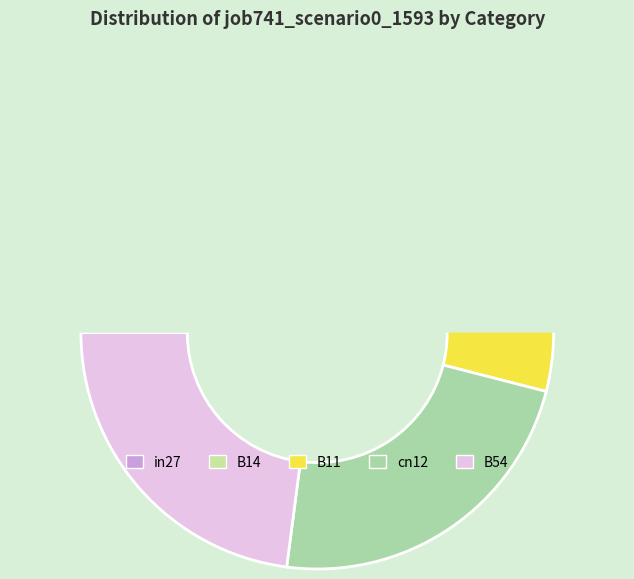

Count the number of slices in the pie.

5